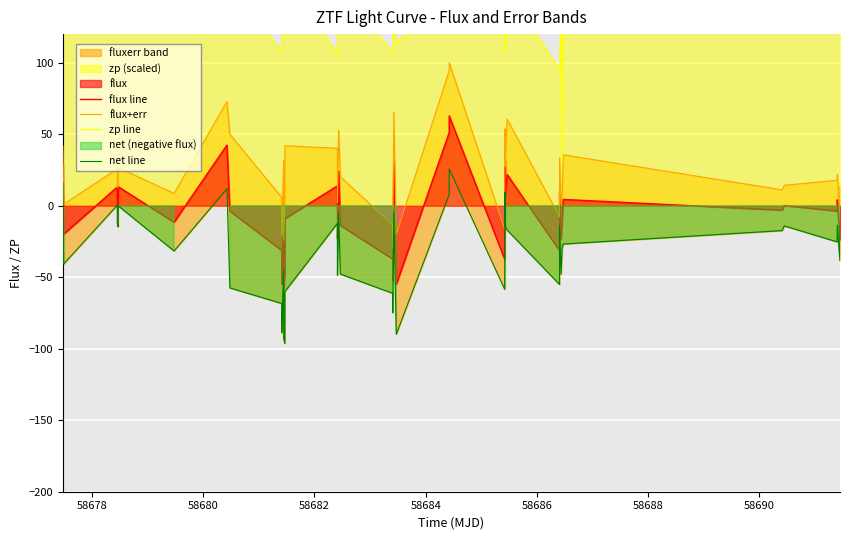

What is the lowest value of the flux line series?

-58.5